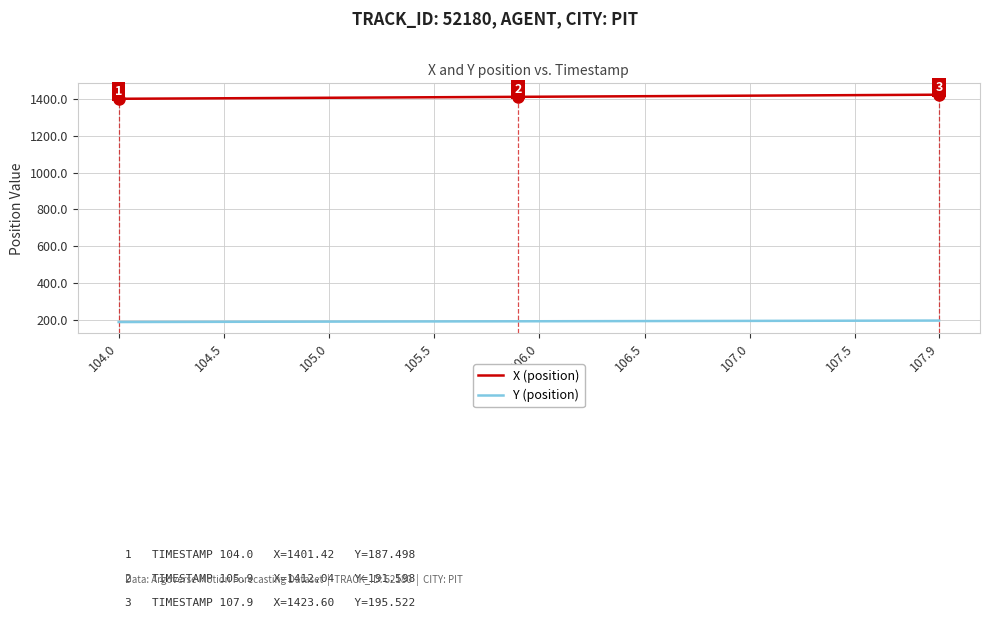

Which series has the largest total across all categories?

X (position)